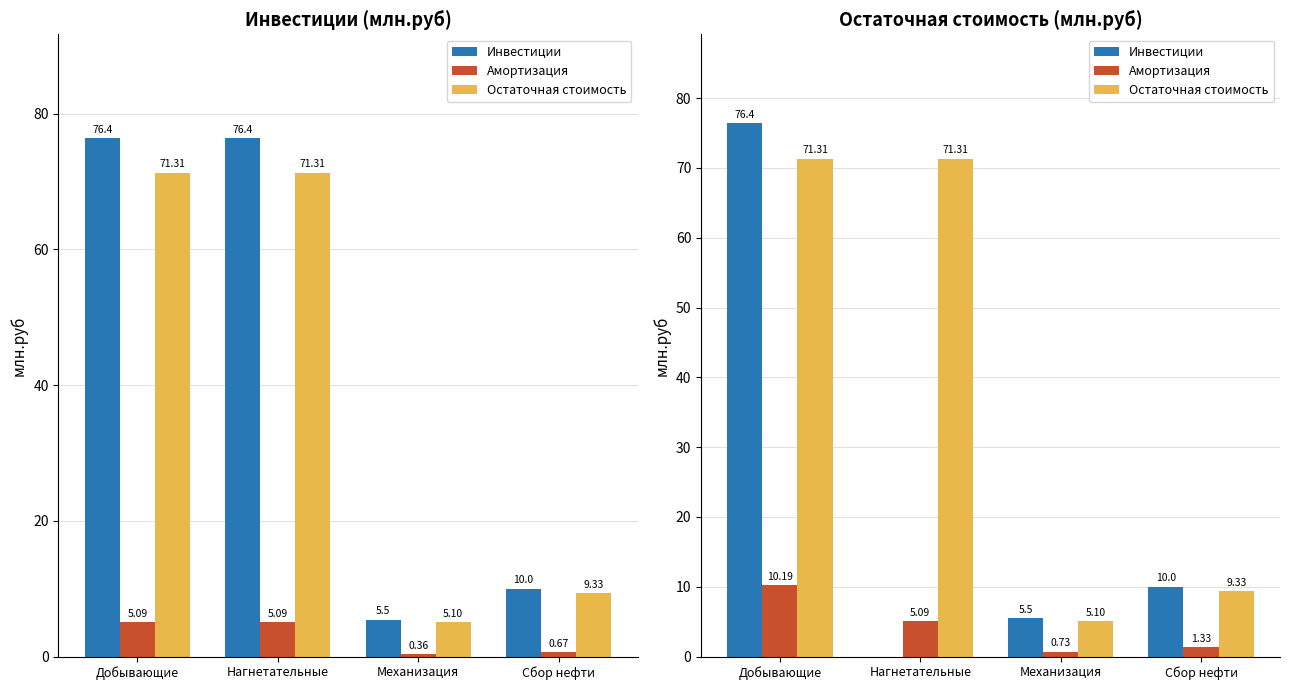

What is the sum of the Амортизация values at Сбор нефти and Механизация?

2.1